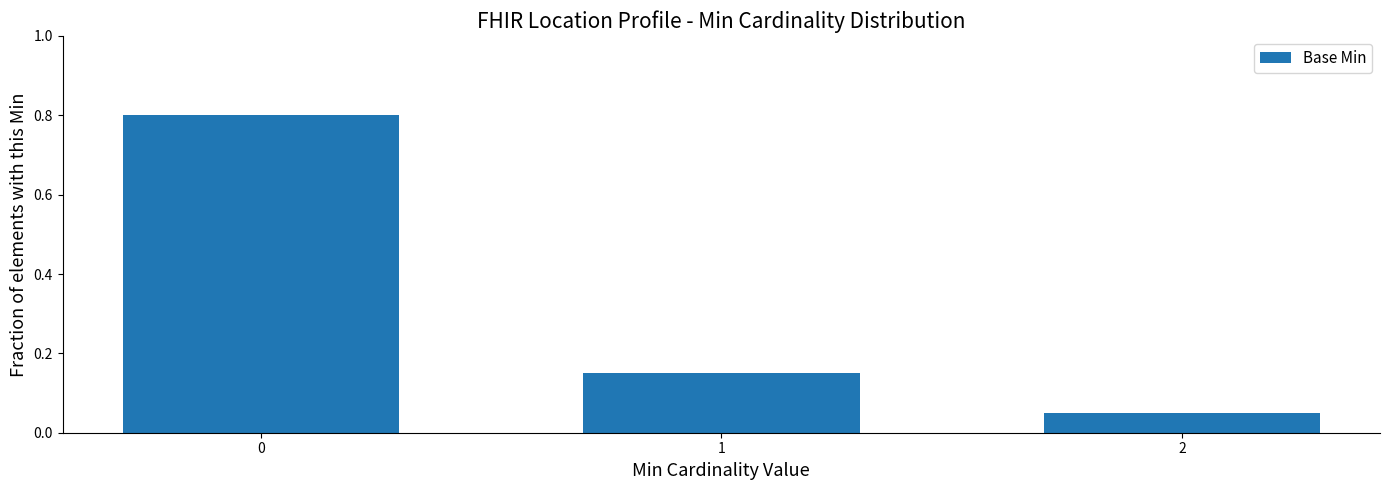

How many bars are there in total?

3